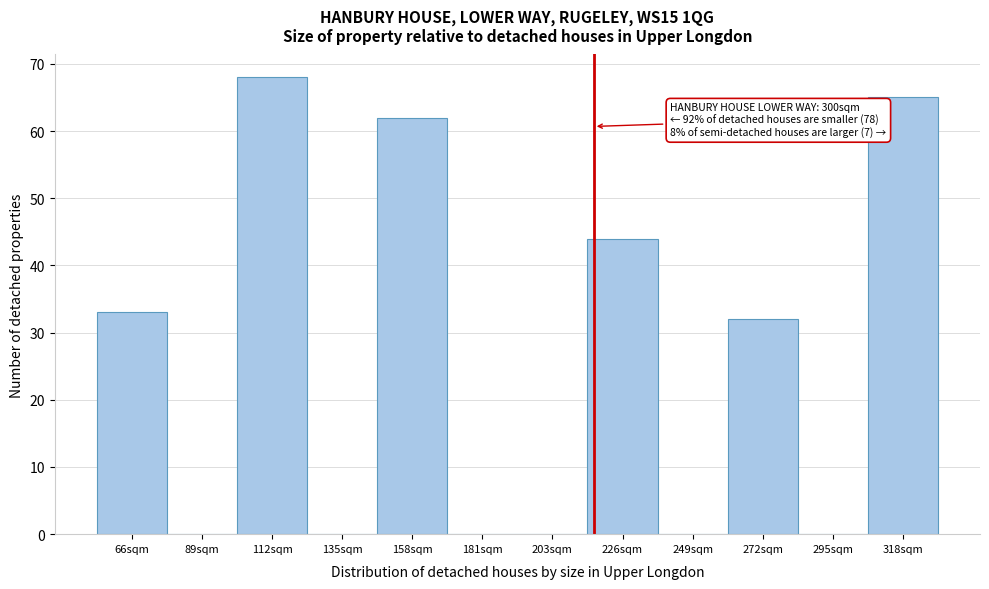

Reading left to right, list all the values displayed in this chart.

66sqm=33	89sqm=0	112sqm=68	135sqm=0	158sqm=62	181sqm=0	203sqm=0	226sqm=44	249sqm=0	272sqm=32	295sqm=0	318sqm=65